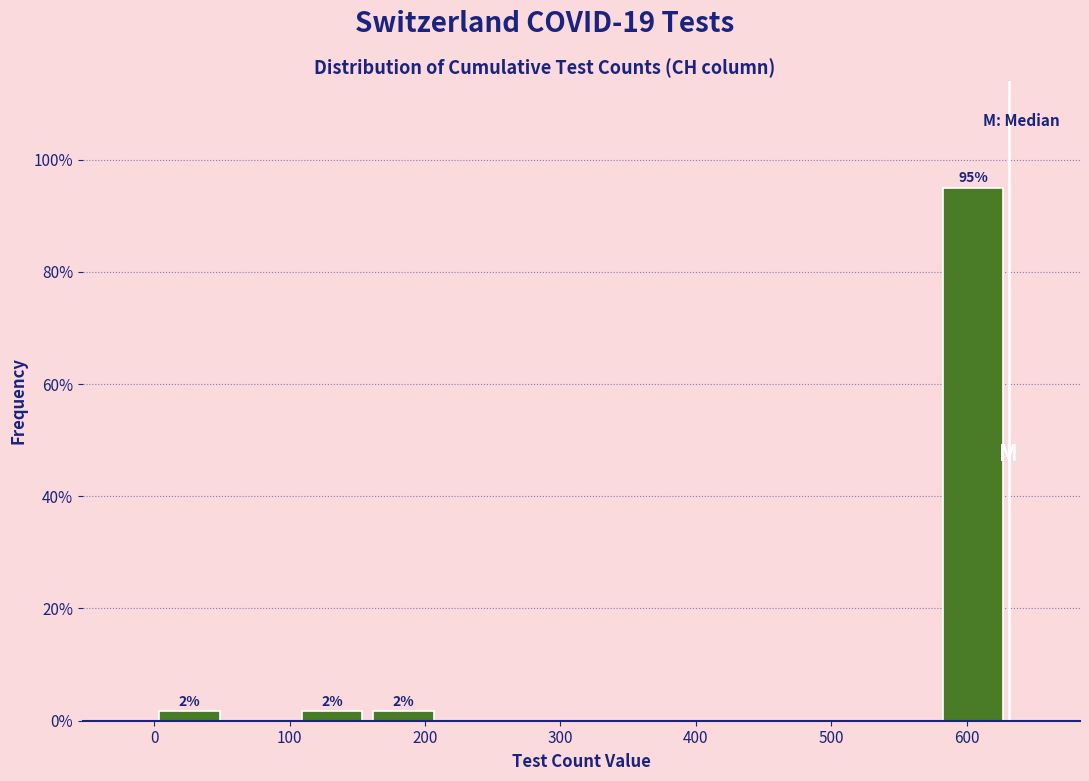

Over which range of the x-axis is the bar tallest?

580 to 630